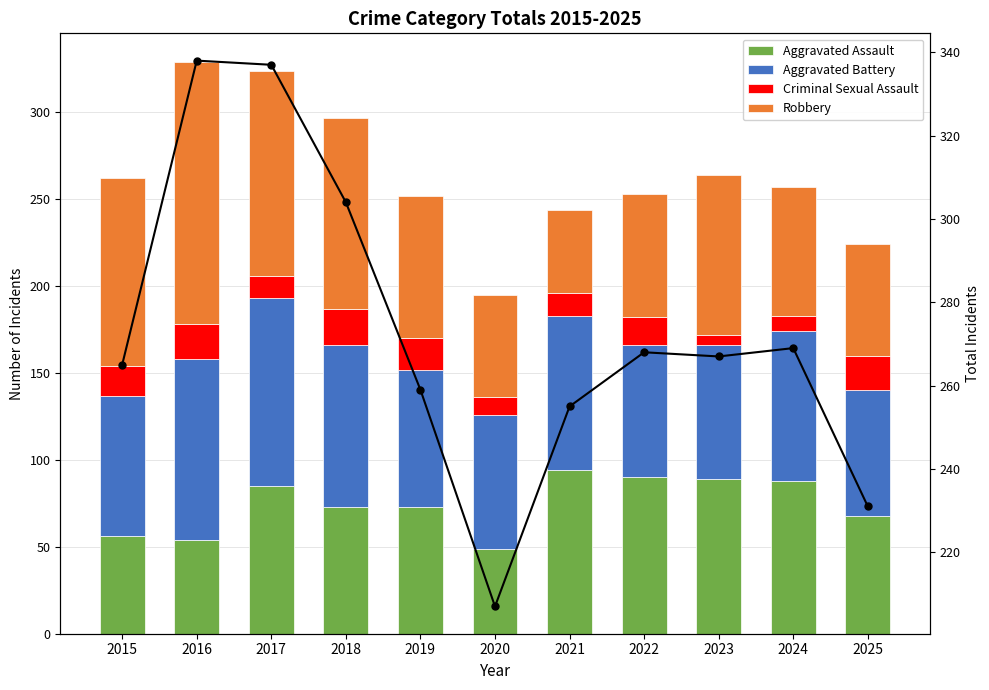

Which series changed the most between 2016 and 2025?

Total